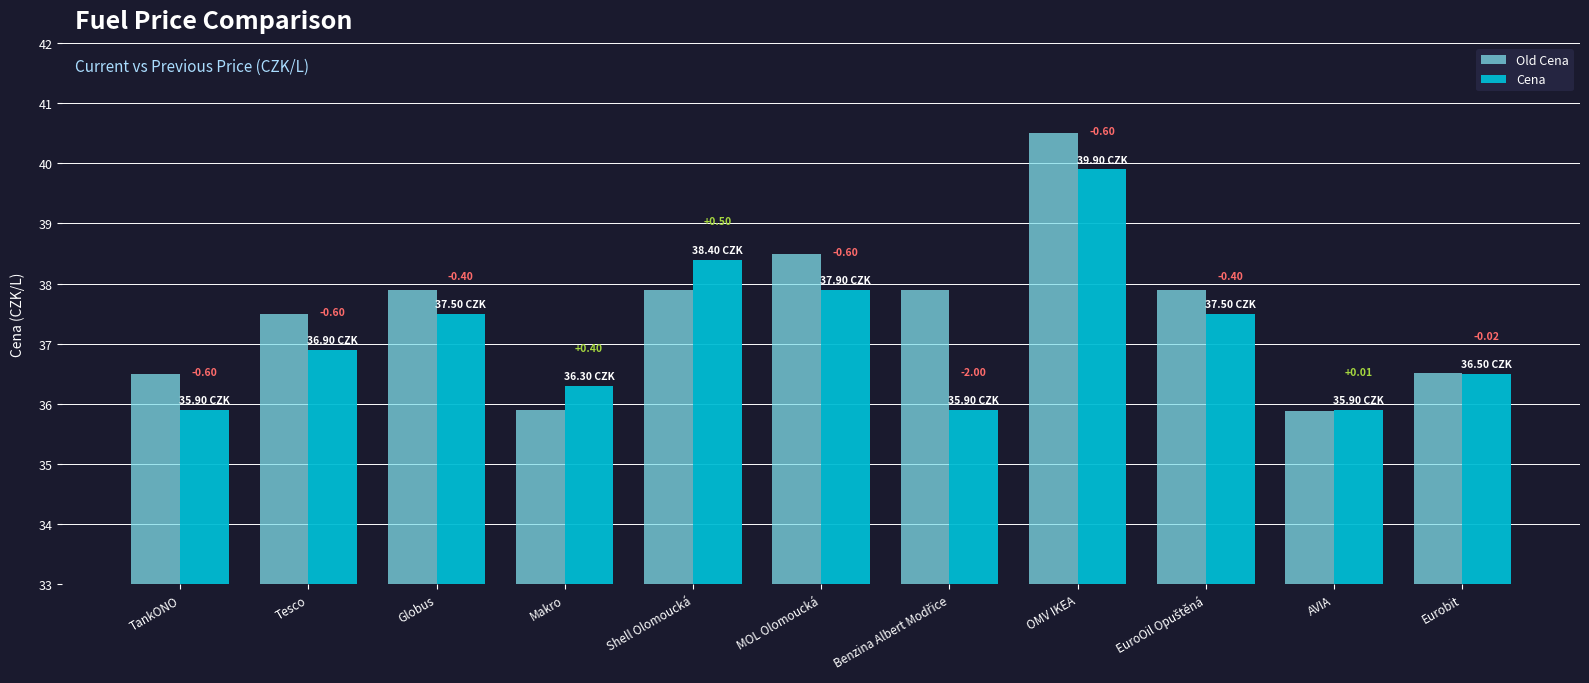

What are all the series names shown in the legend?

Old Cena, Cena